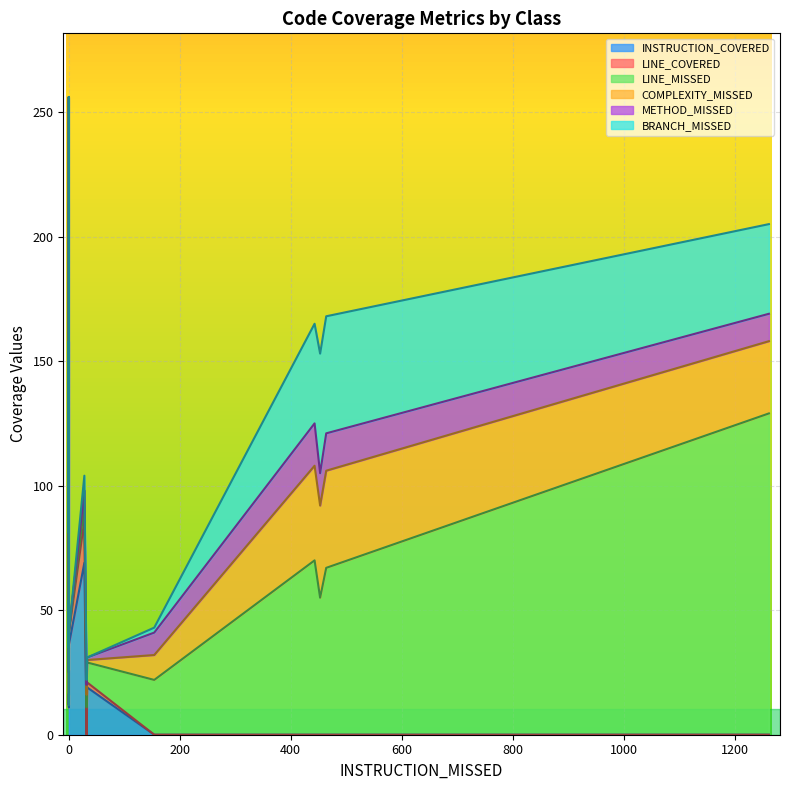

Between BaseScannerActivity and MatOfPointKt, which series saw the biggest shift?

LINE_MISSED